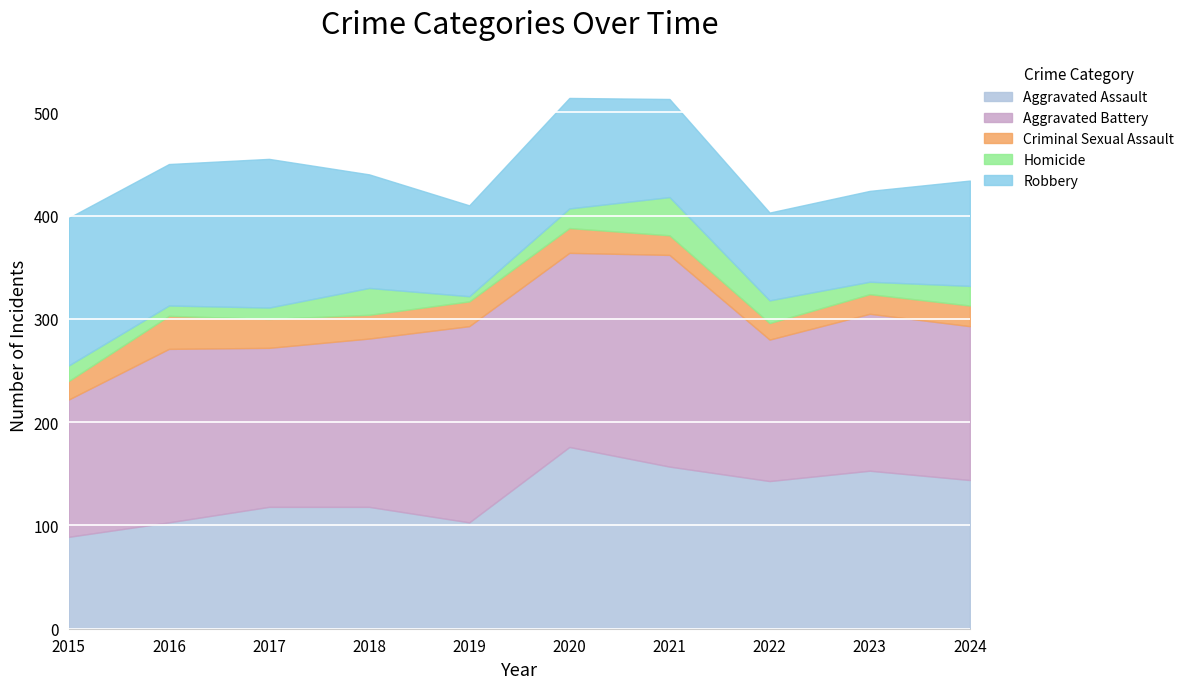

How many values in the Criminal Sexual Assault series exceed 23?

4